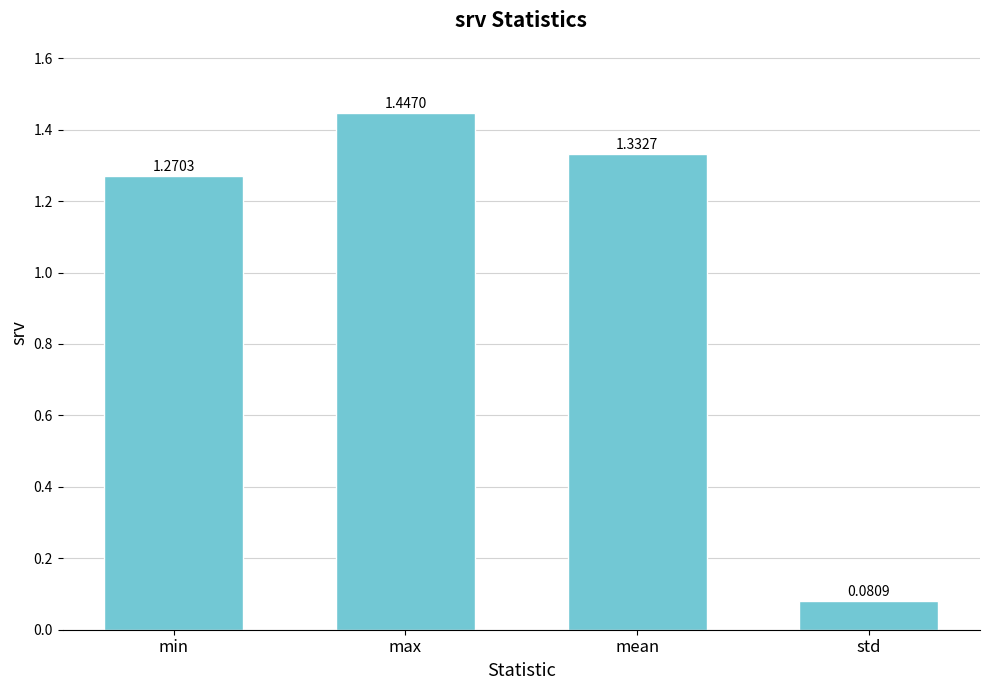

What is the difference between the values at min and std?

1.2